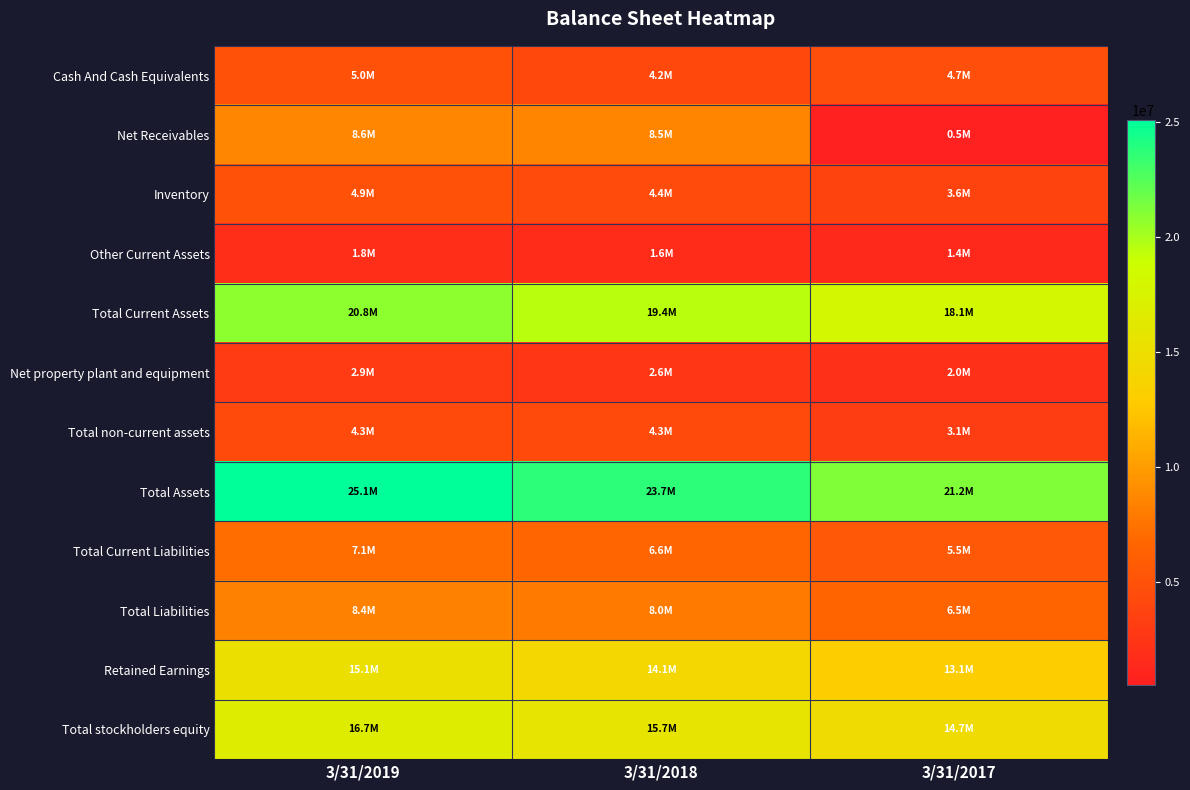

Reading right to left, extract all data points from this chart.

Cash And Cash Equivalents: 3/31/2017=4711656	3/31/2018=4212604	3/31/2019=4950528
Net Receivables: 3/31/2017=510571	3/31/2018=8481652	3/31/2019=8594572
Inventory: 3/31/2017=3644357	3/31/2018=4362898	3/31/2019=4930049
Other Current Assets: 3/31/2017=1424788	3/31/2018=1642387	3/31/2019=1789010
Total Current Assets: 3/31/2017=18077645	3/31/2018=19425727	3/31/2019=20788460
Net property plant and equipment: 3/31/2017=2010887	3/31/2018=2595059	3/31/2019=2910714
Total non-current assets: 3/31/2017=3149174	3/31/2018=4272176	3/31/2019=4297452
Total Assets: 3/31/2017=21226819	3/31/2018=23697904	3/31/2019=25085914
Total Current Liabilities: 3/31/2017=5469610	3/31/2018=6588489	3/31/2019=7133592
Total Liabilities: 3/31/2017=6537227	3/31/2018=7983872	3/31/2019=8360599
Retained Earnings: 3/31/2017=13137235	3/31/2018=14087763	3/31/2019=15136411
Total stockholders equity: 3/31/2017=14689592	3/31/2018=15714031	3/31/2019=16725315